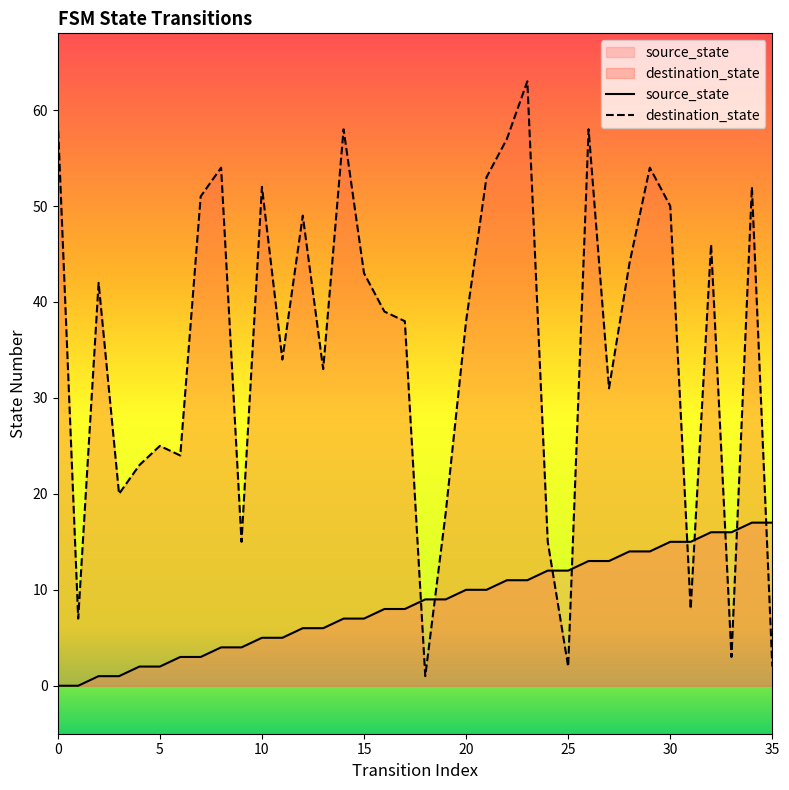

Which series has the largest total across all categories?

destination_state